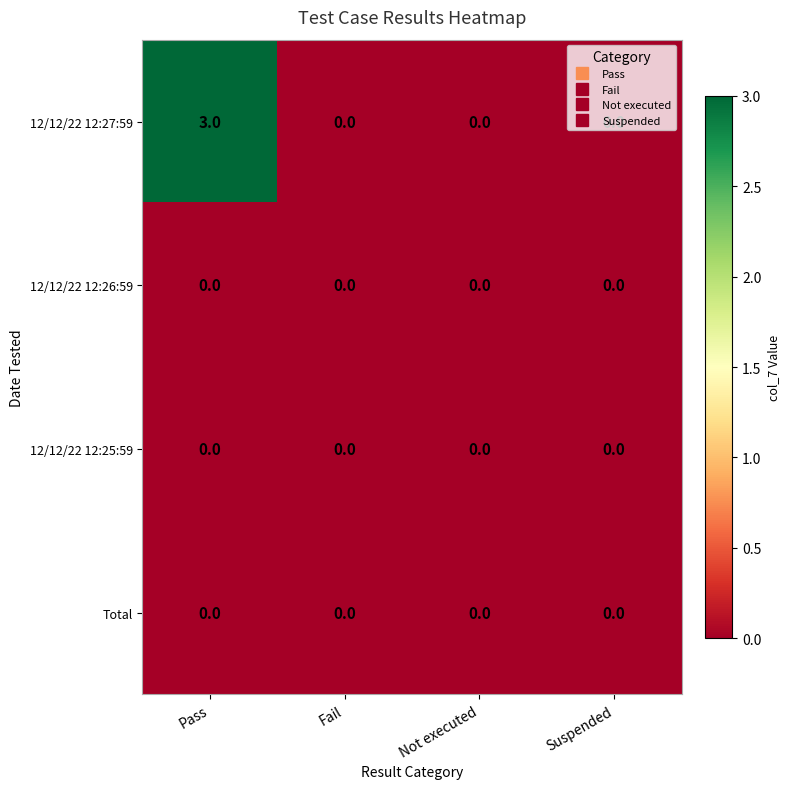

Which series has the largest range (max minus min)?

12/12/22 12:27:59